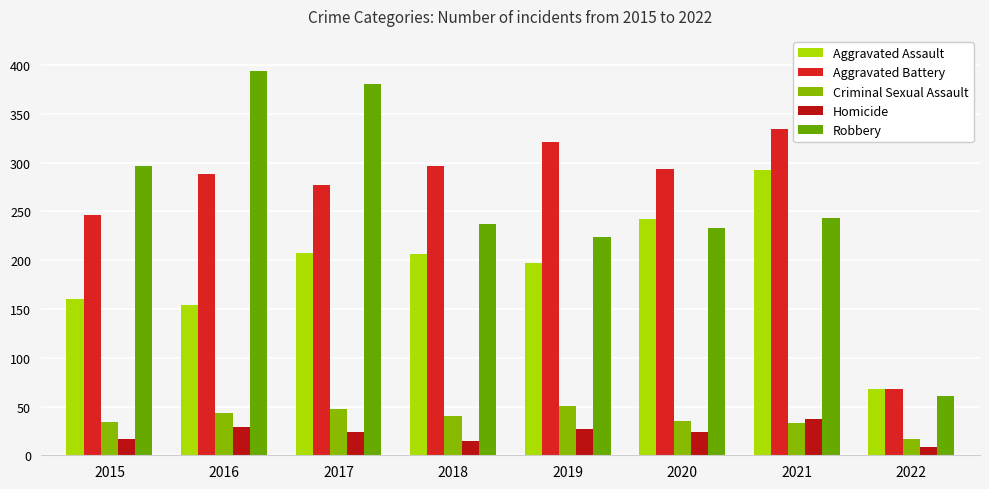

Which series has the largest total across all categories?

Aggravated Battery